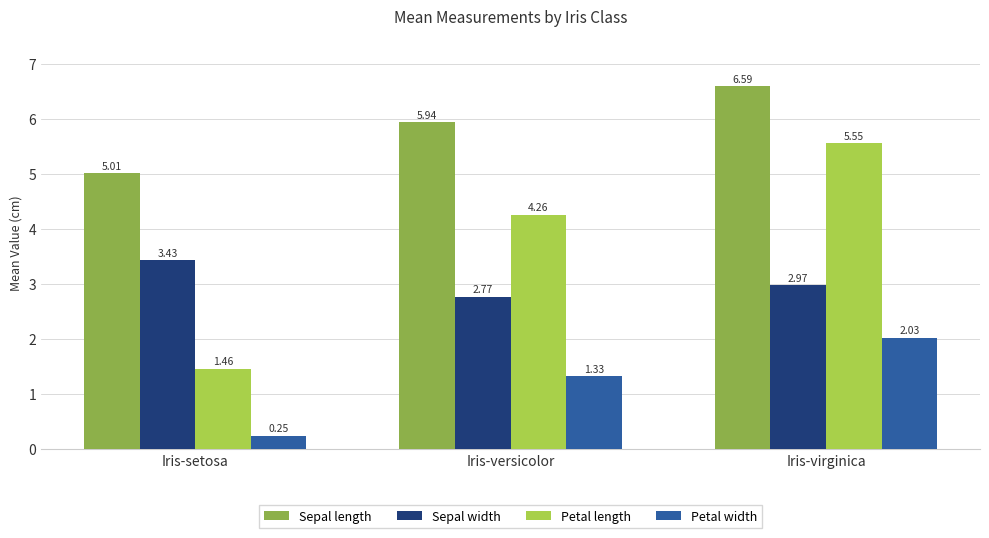

What is the sum of the Sepal width values at Iris-setosa and Iris-virginica?

6.4